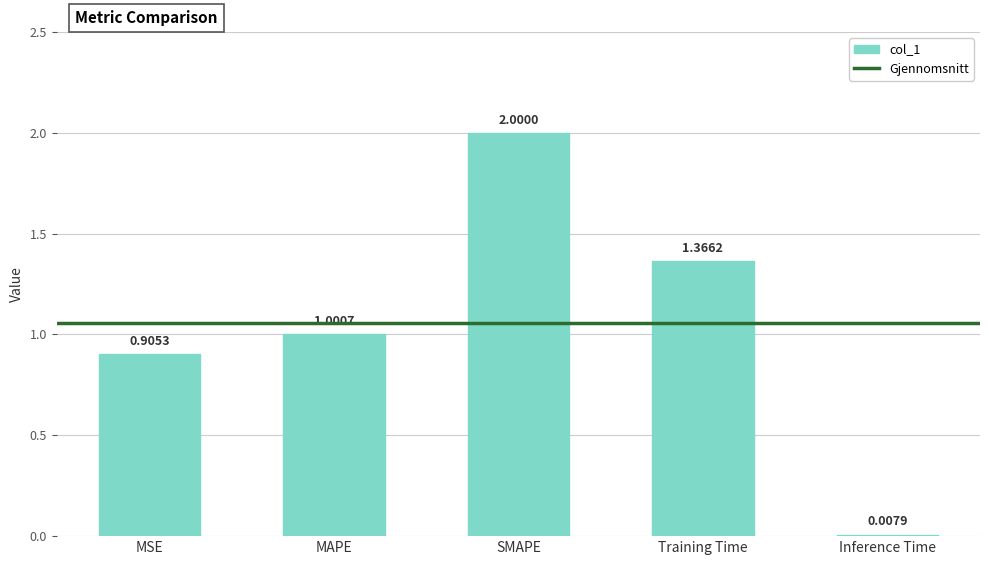

At which category does the chart reach its minimum across all series?

Inference Time